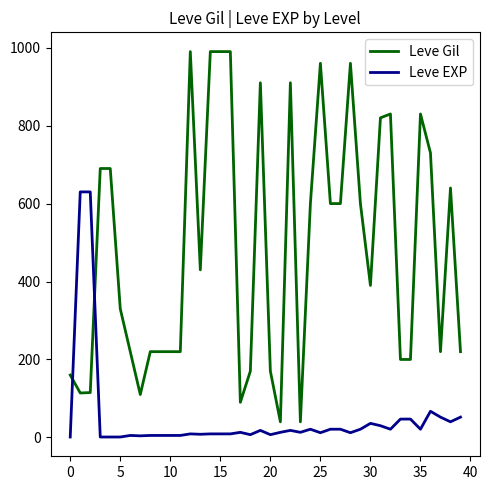

What is the maximum value for Leve EXP?

630